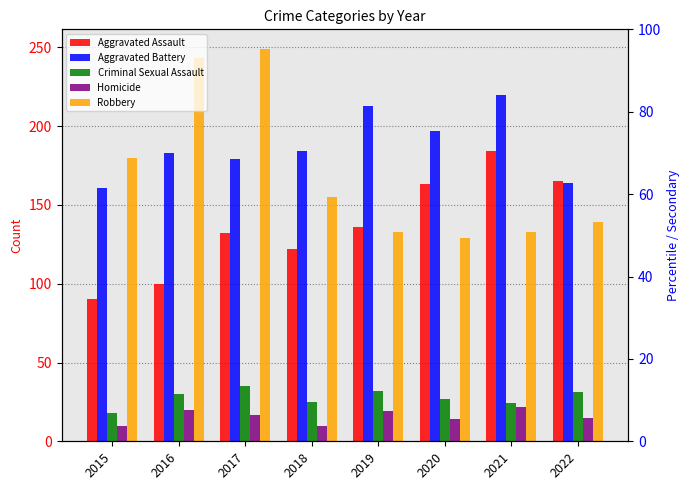

Are the bars grouped side by side (vs. stacked)?

Yes